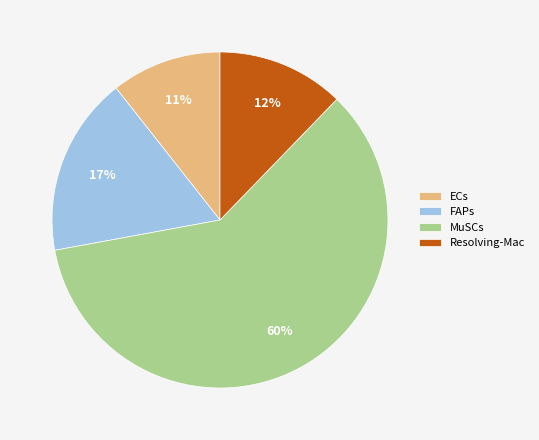

To the nearest percent, what portion does ECs represent?

11%